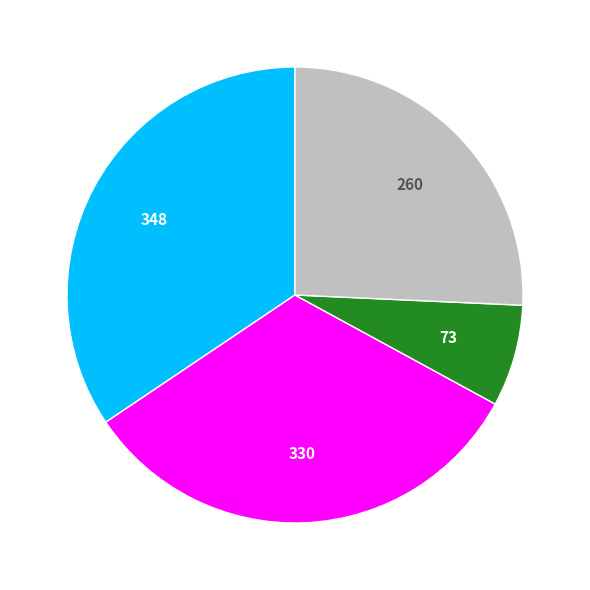

Is there any slice that represents more than half of the pie?

No